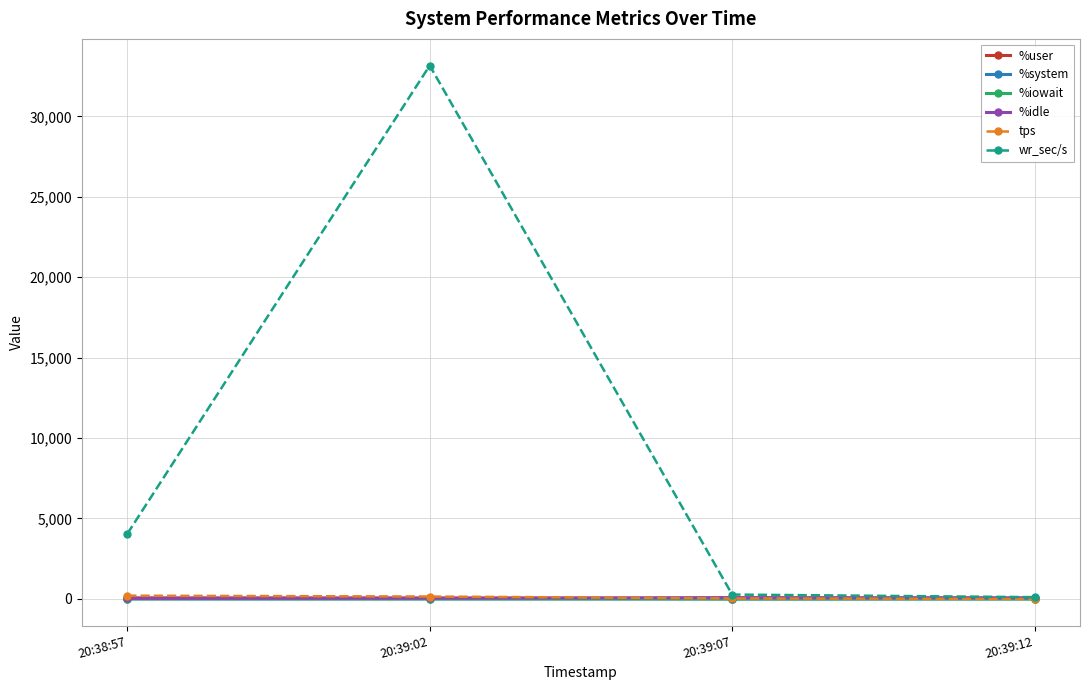

Where do tps and %idle first cross each other?

20:39:02 and 20:39:07